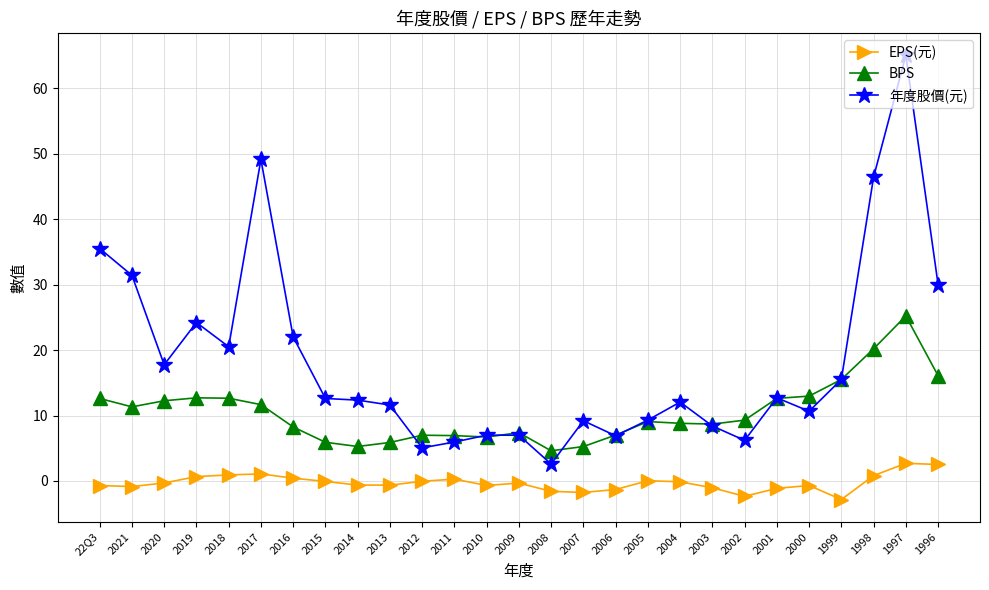

What is the difference between the maximum and minimum values in the 年度股價(元) series?

62.4